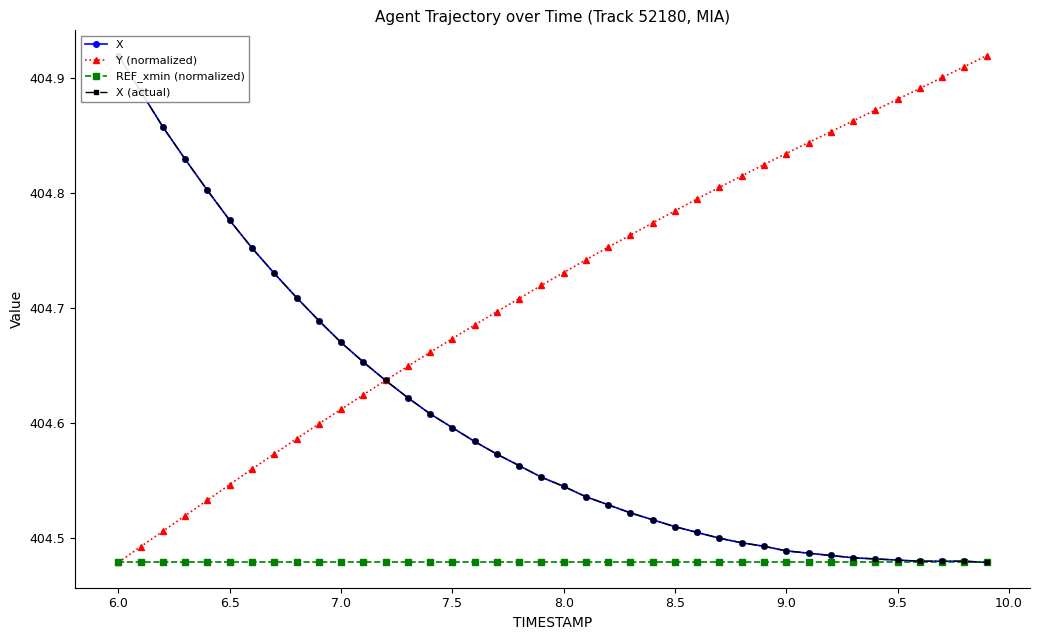

The Y (normalized) series shows 254.2 at 6.0. True or false?

False